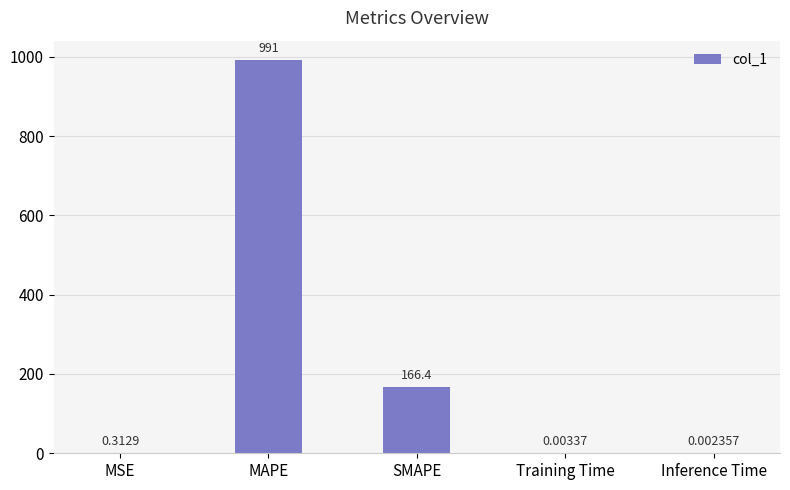

Does the chart contain stacked bars?

No